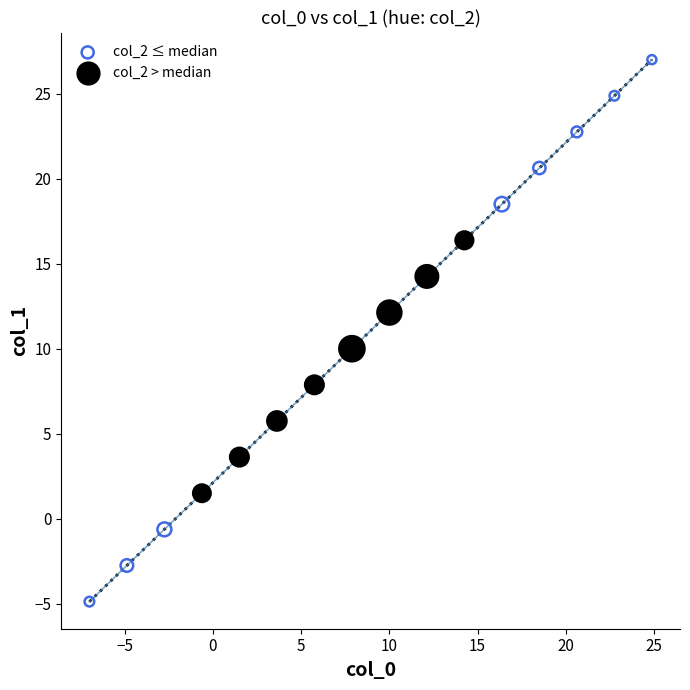

Which series contains the lowest Y value?

col_2 ≤ median